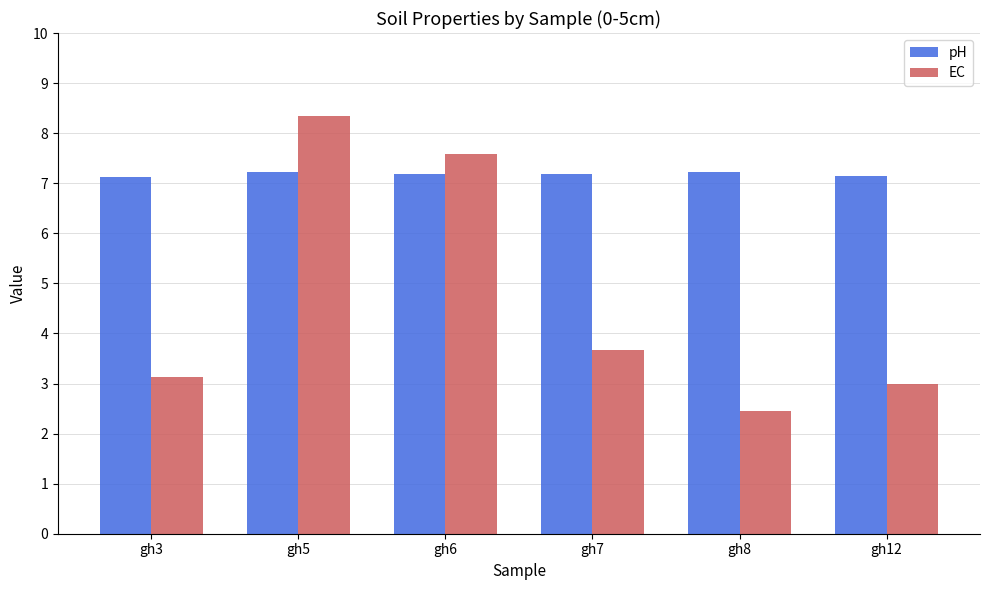

List the series in order of their overall mean, highest first.

pH, EC